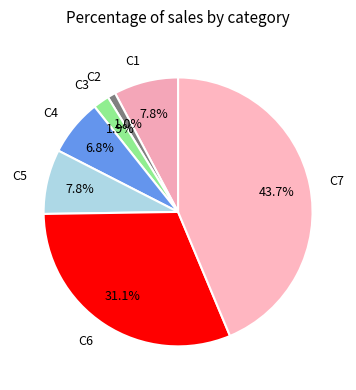

Which category has the biggest portion of the pie?

C7